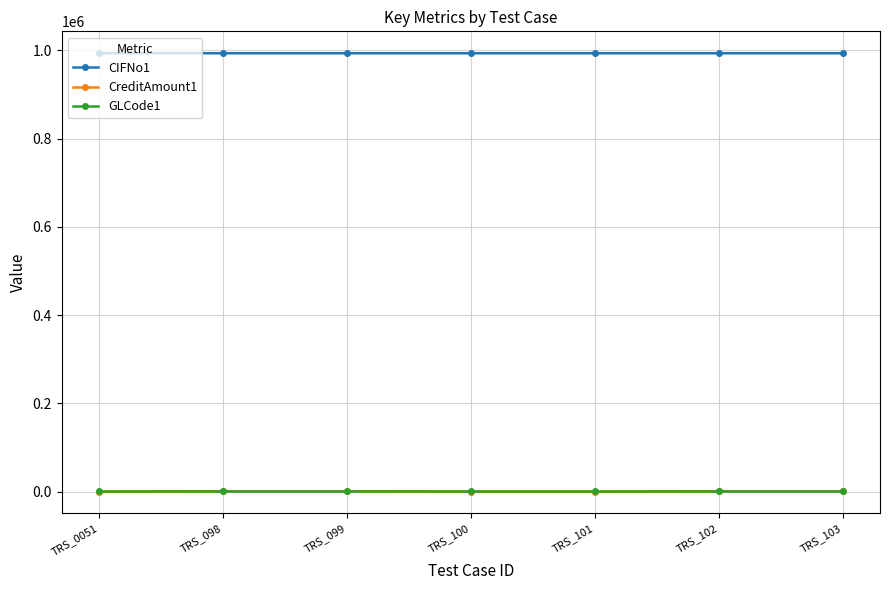

True or false: GLCode1 and CIFNo1 intersect in this chart.

False